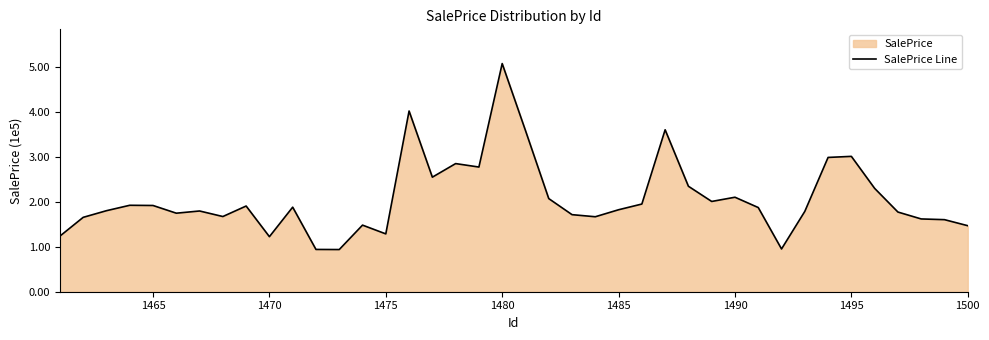

The value at 11 is 51069.2. True or false?

False